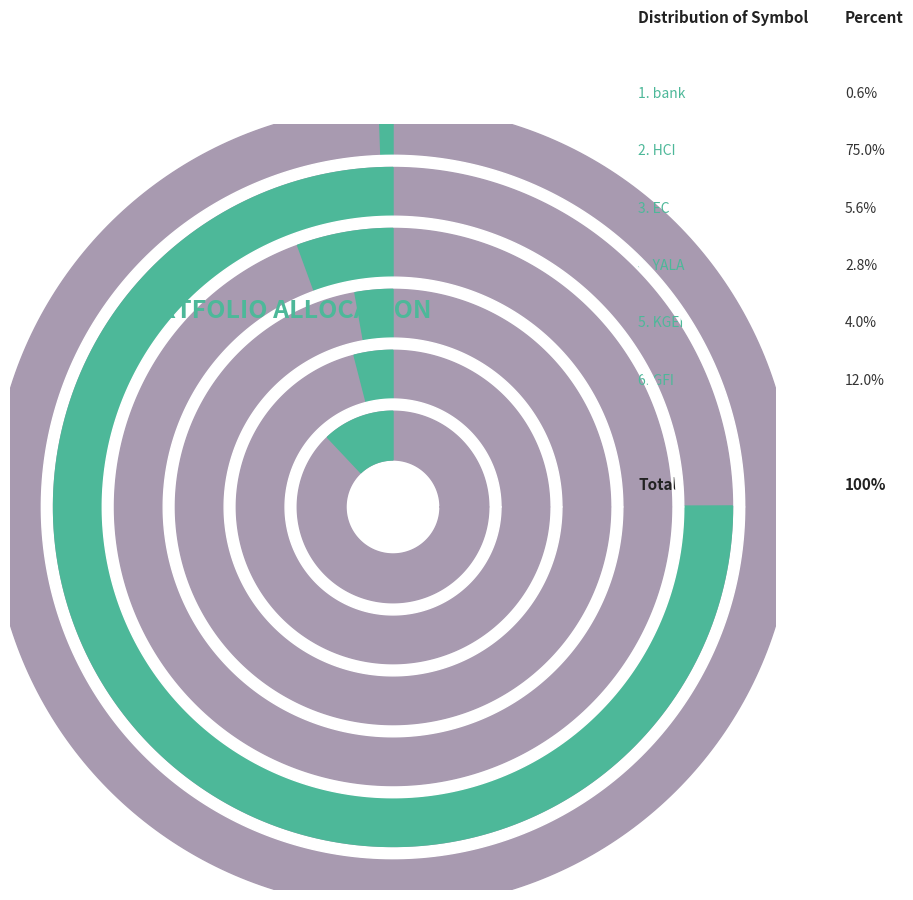

To the nearest percent, what portion does EC represent?

6%